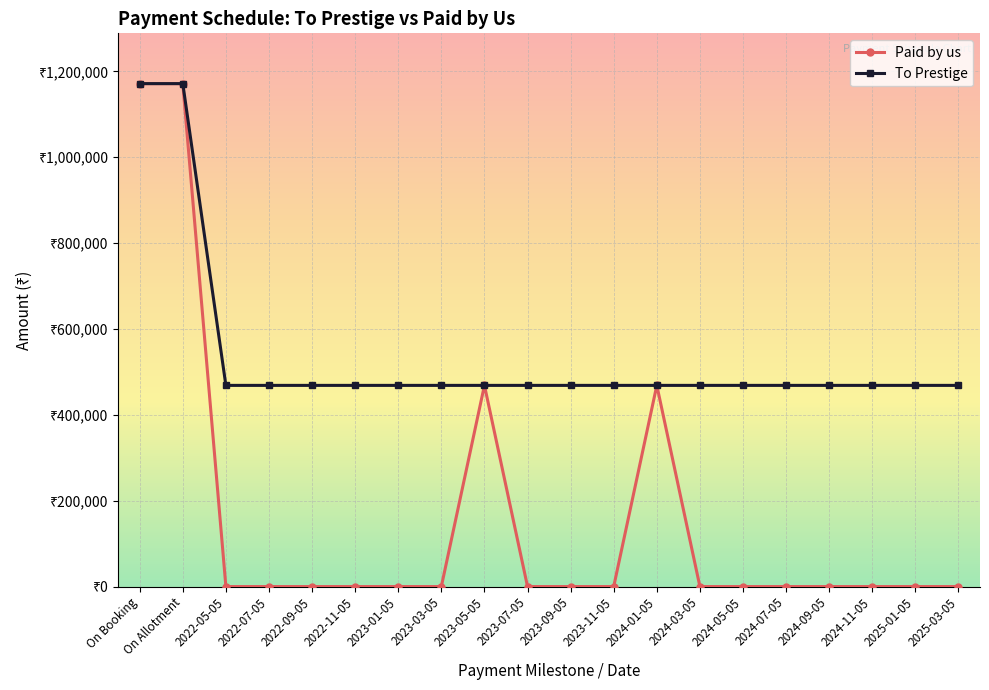

True or false: Paid by us and To Prestige cross at least once.

False